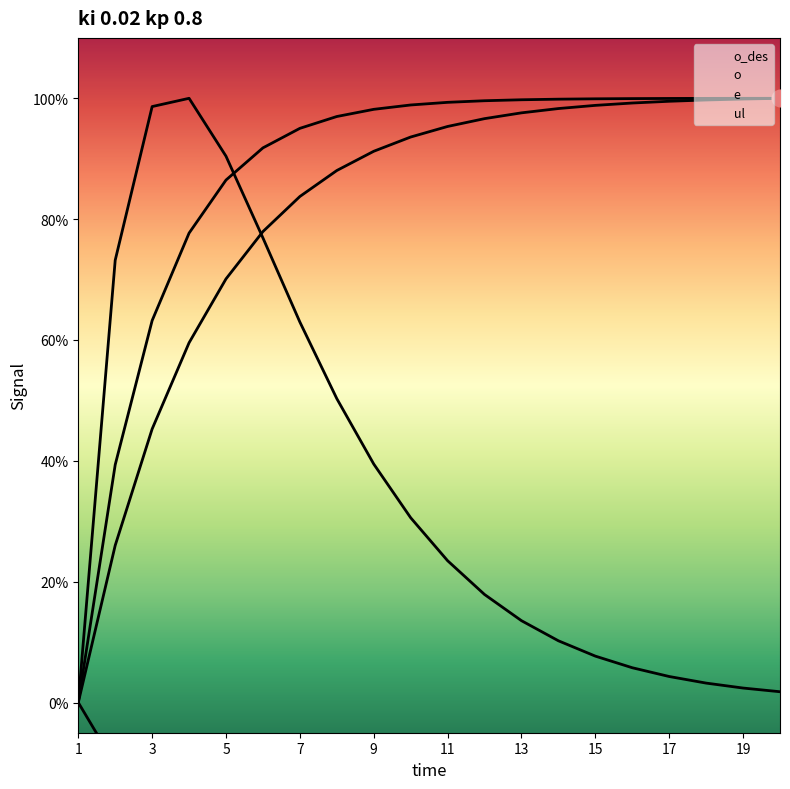

Which series has the widest spread of values?

o_des